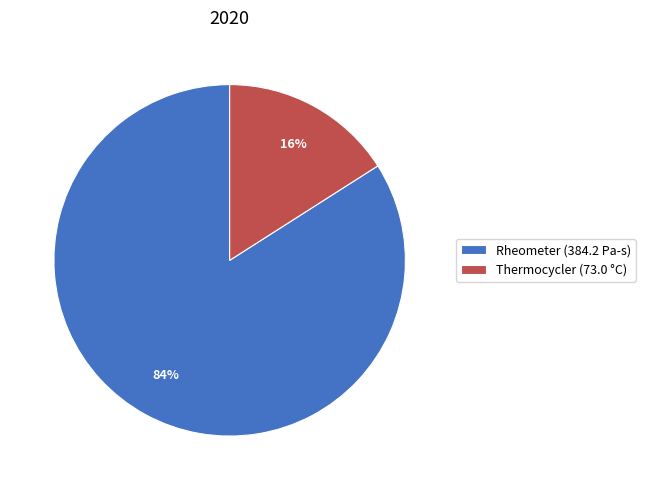

Does any single category account for the majority?

Yes